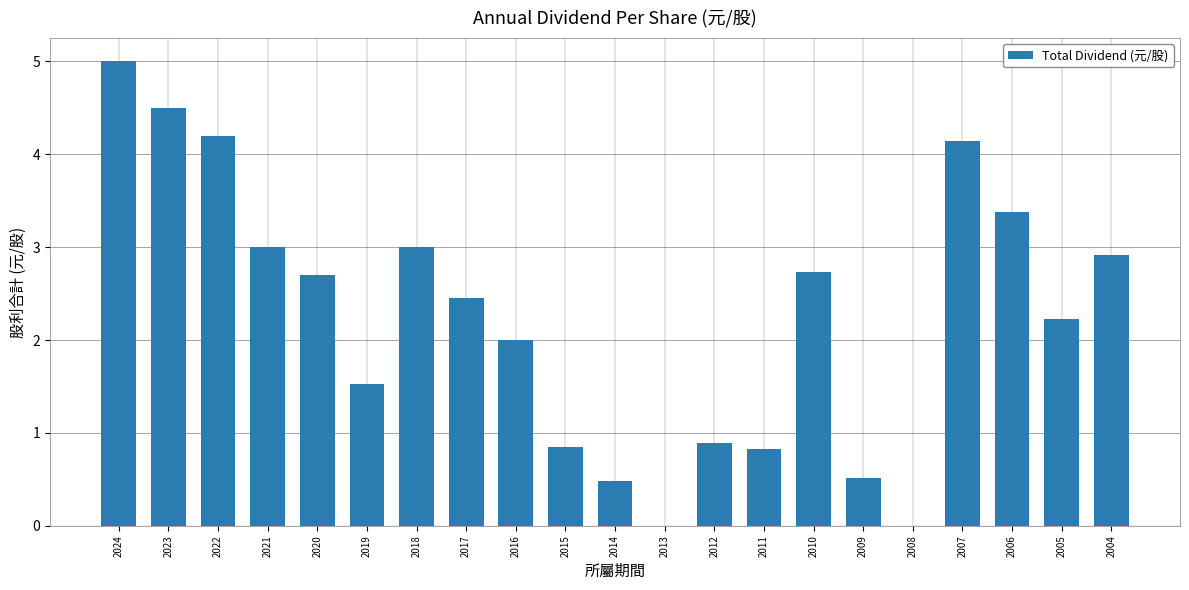

What is the maximum value shown in the chart?

5.0